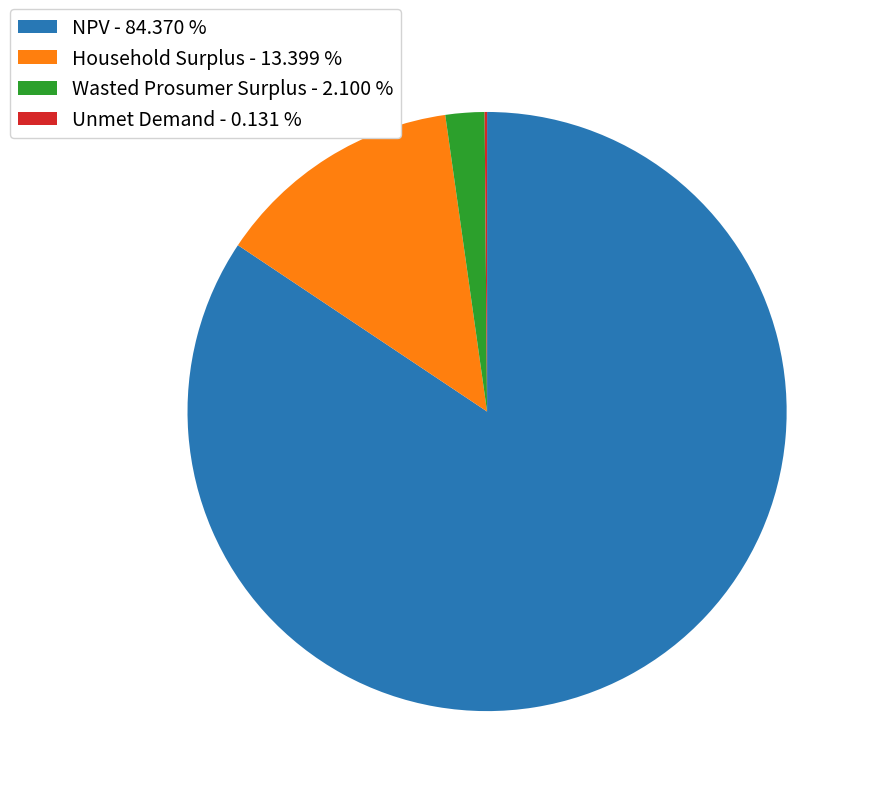

Between Household Surplus - 13.399 % and NPV - 84.370 %, which is larger?

NPV - 84.370 %